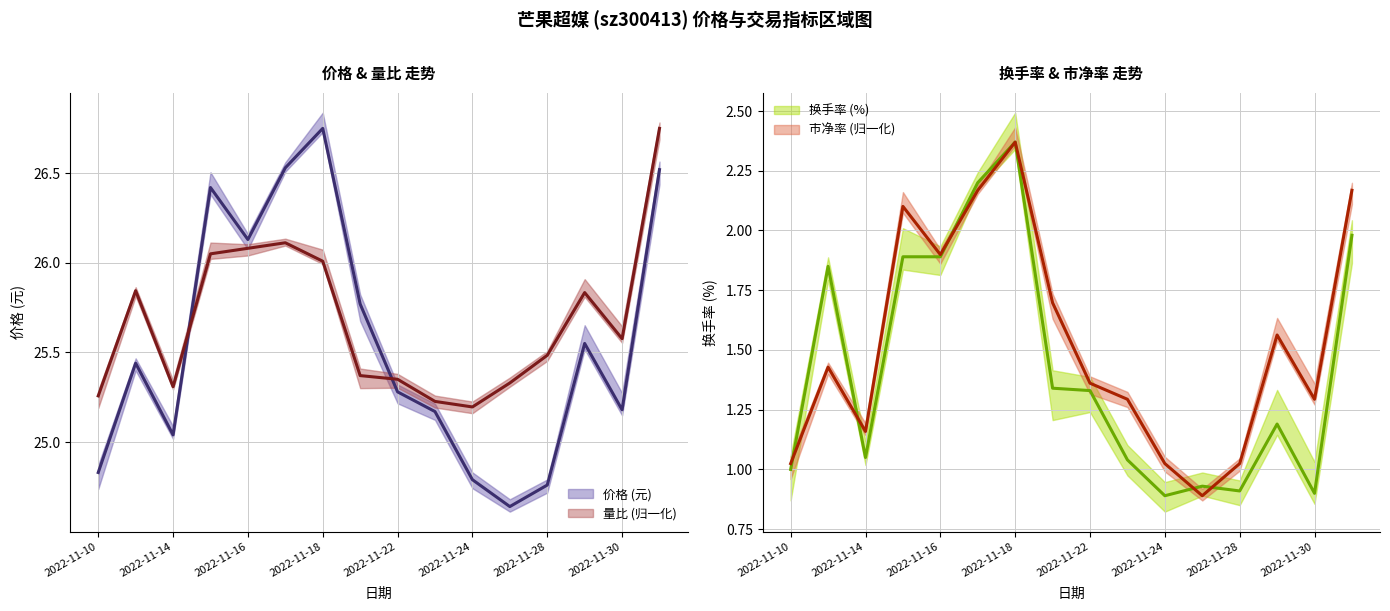

Count the number of categories in the chart.

16